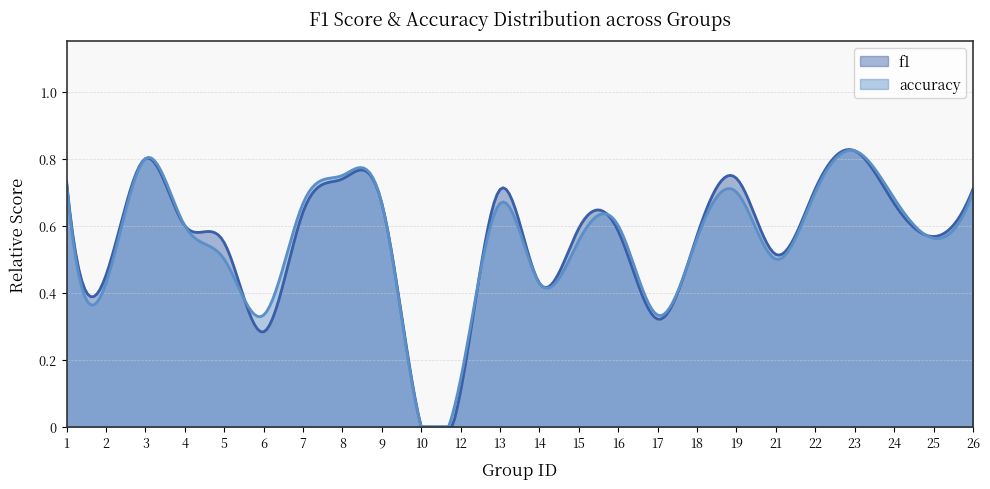

Reading left to right, transcribe all the data shown in this chart.

f1: 0.7	0.5	0.8	0.6	0.5	0.3	0.6	0.7	0.7	0.0	0.1	0.7	0.4	0.6	0.6	0.3	0.6	0.7	0.5	0.7	0.8	0.7	0.6	0.7
accuracy: 0.7	0.4	0.8	0.6	0.5	0.3	0.7	0.8	0.7	0.0	0.1	0.7	0.4	0.6	0.6	0.3	0.6	0.7	0.5	0.7	0.8	0.7	0.6	0.7